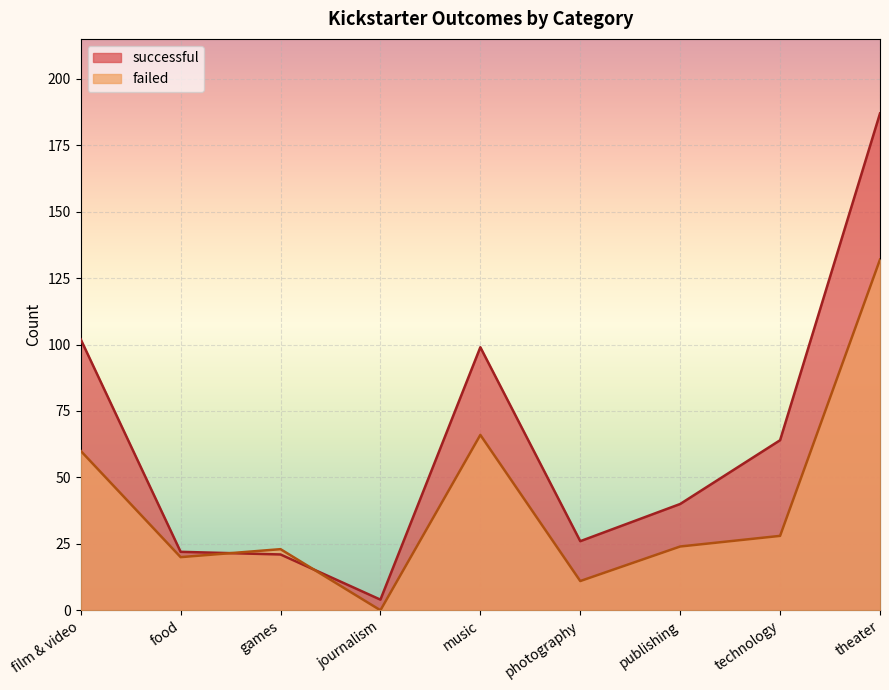

What is the sum of all failed values?

364